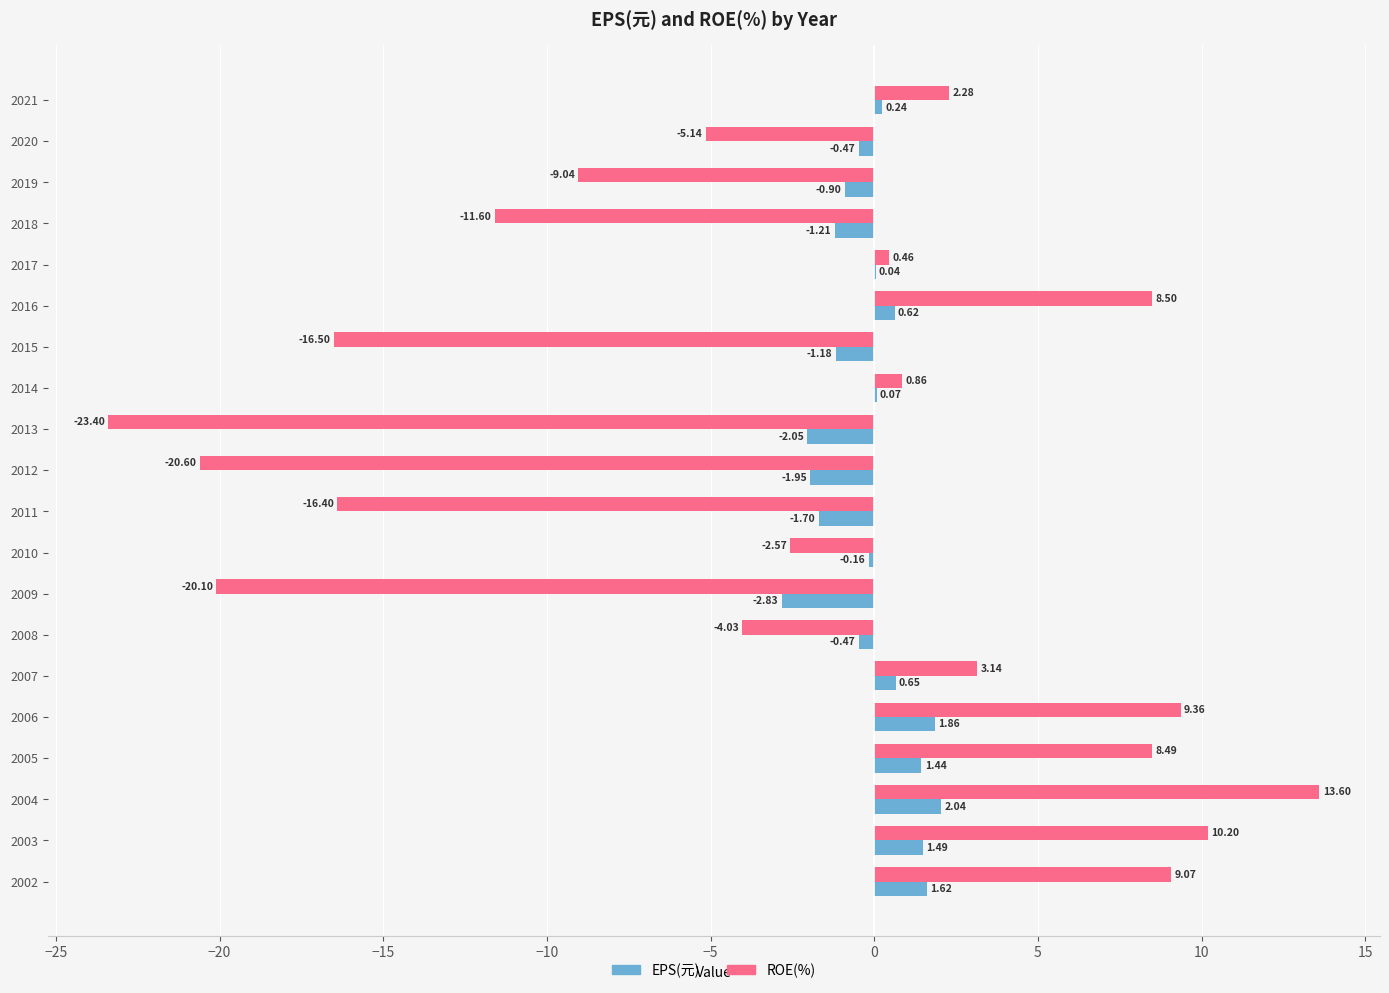

Is the value of EPS(元) at 2018 greater than the value of ROE(%) at 2019?

Yes